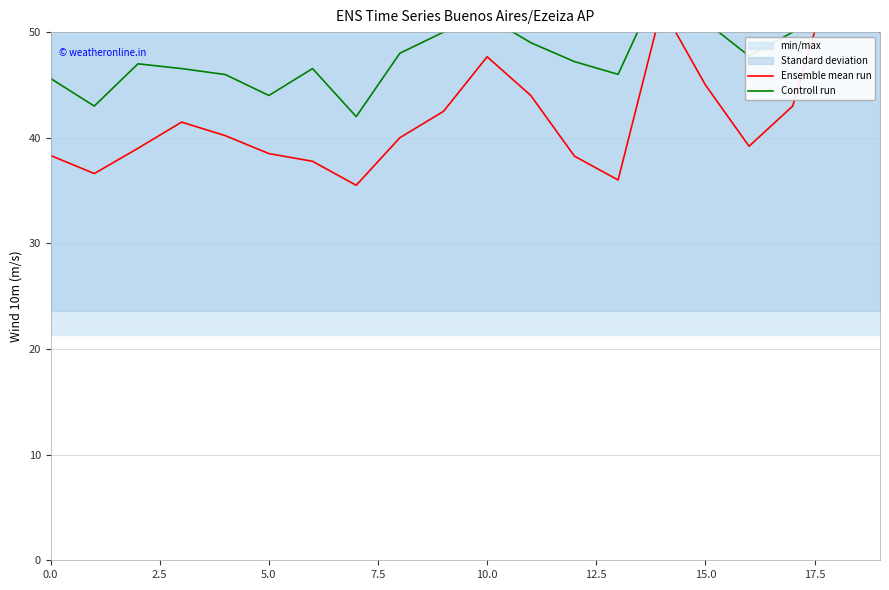

Rank the series by their average value, from highest to lowest.

Controll run, Ensemble mean run